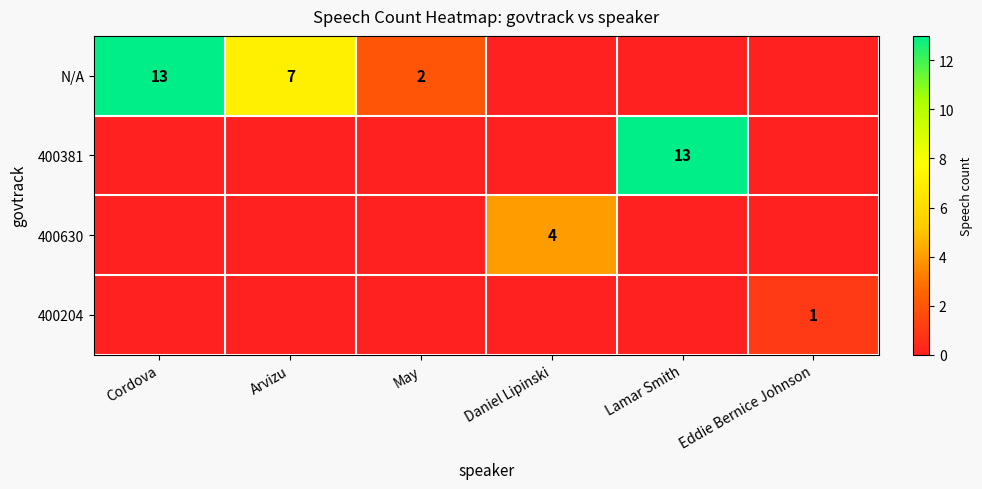

The value of N/A at May is 1. True or false?

False